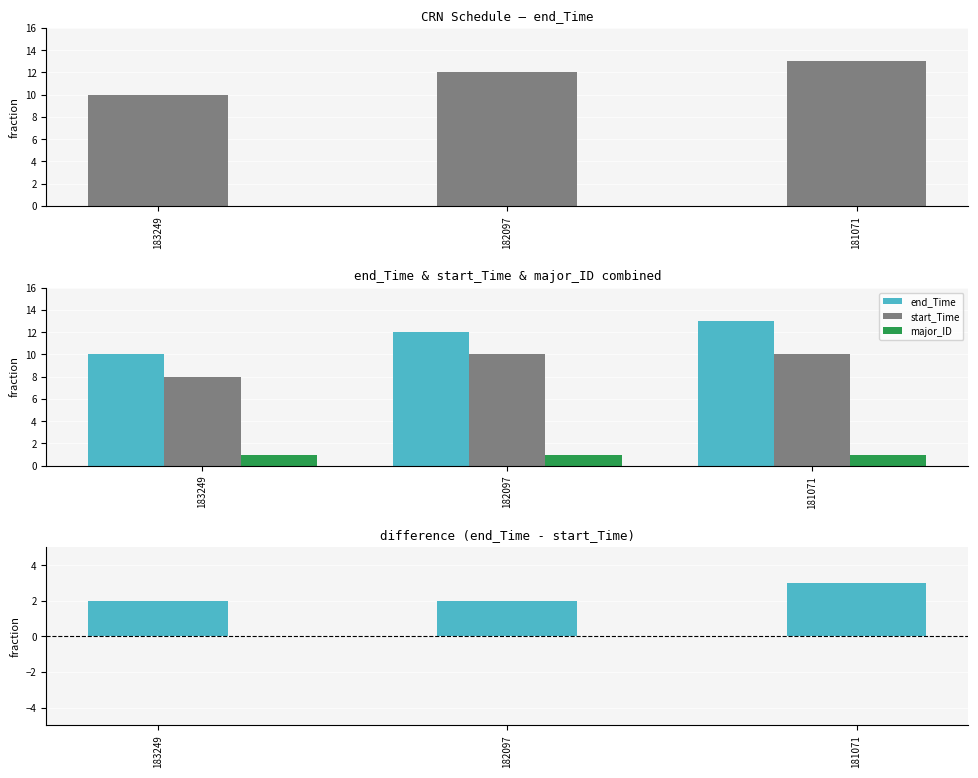

True or false: major_ID has a value of 0 at 182097.

False